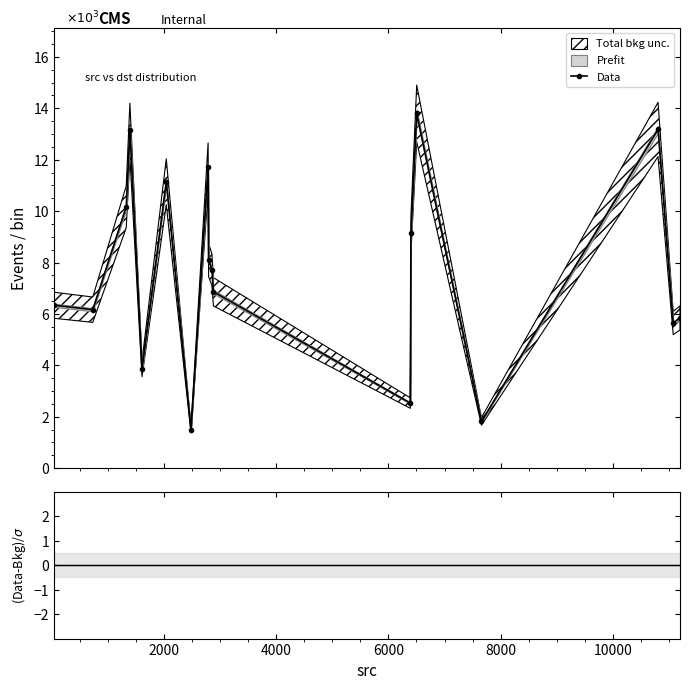

What is the lowest value of the Data series?

1.5